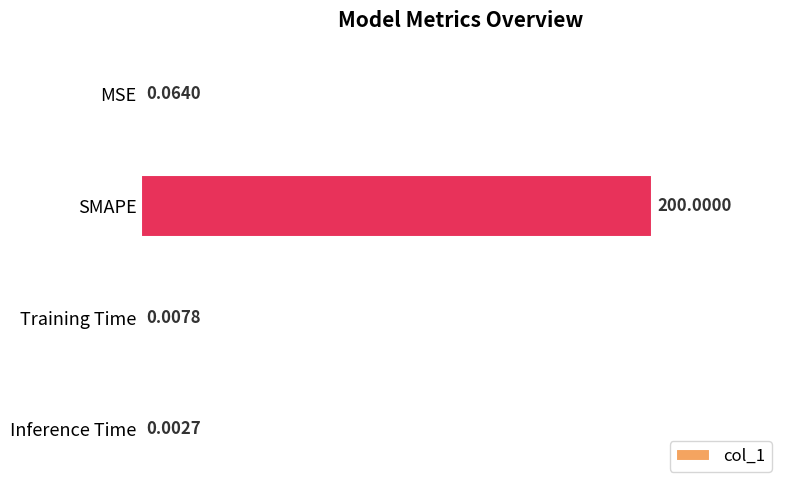

Which category has the highest value across all series?

SMAPE